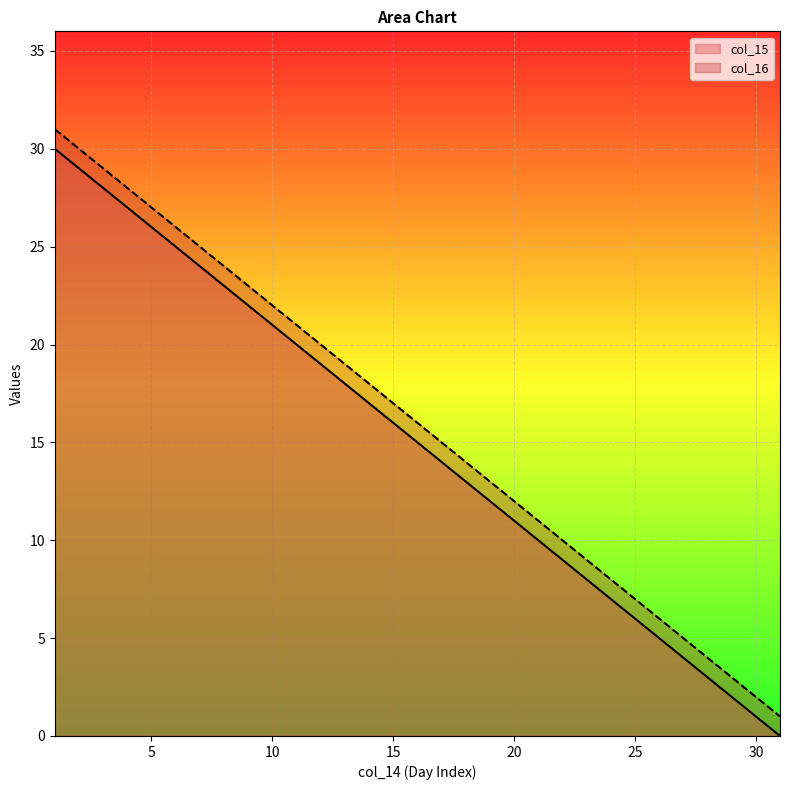

How many lines are shown in the chart?

2